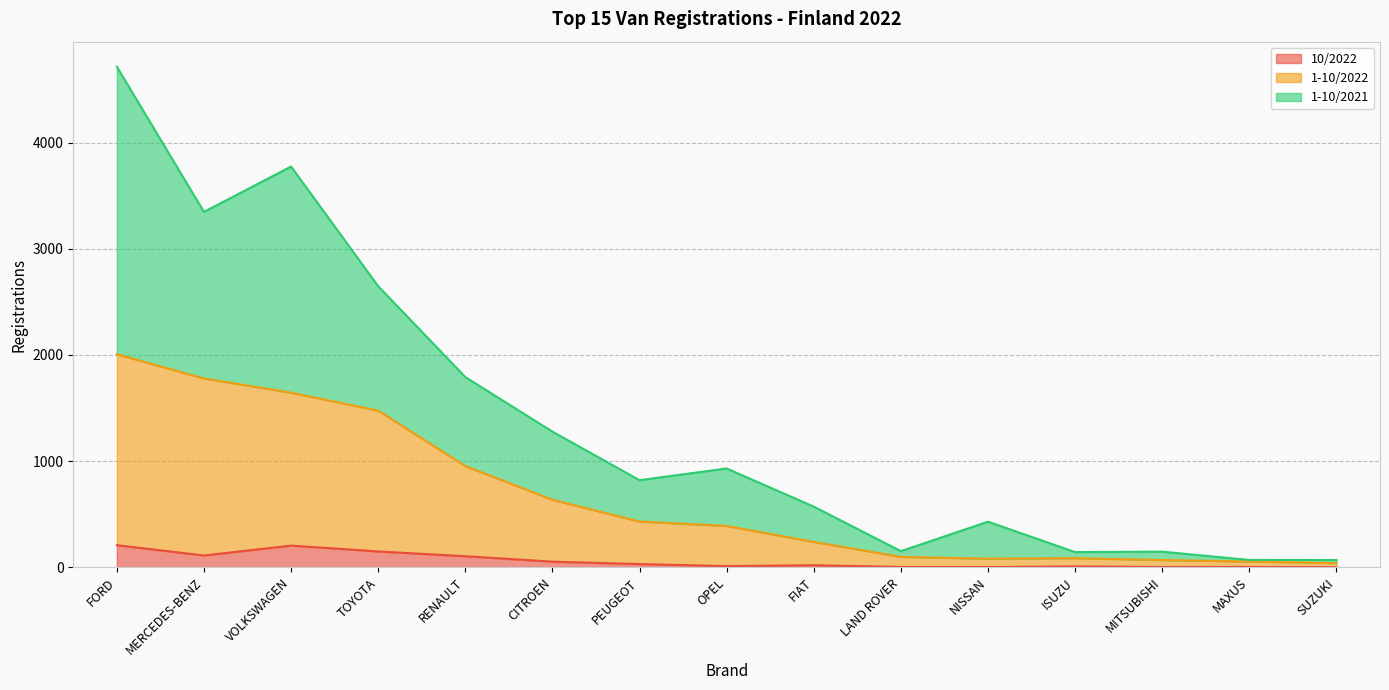

What position from the right is MAXUS?

2